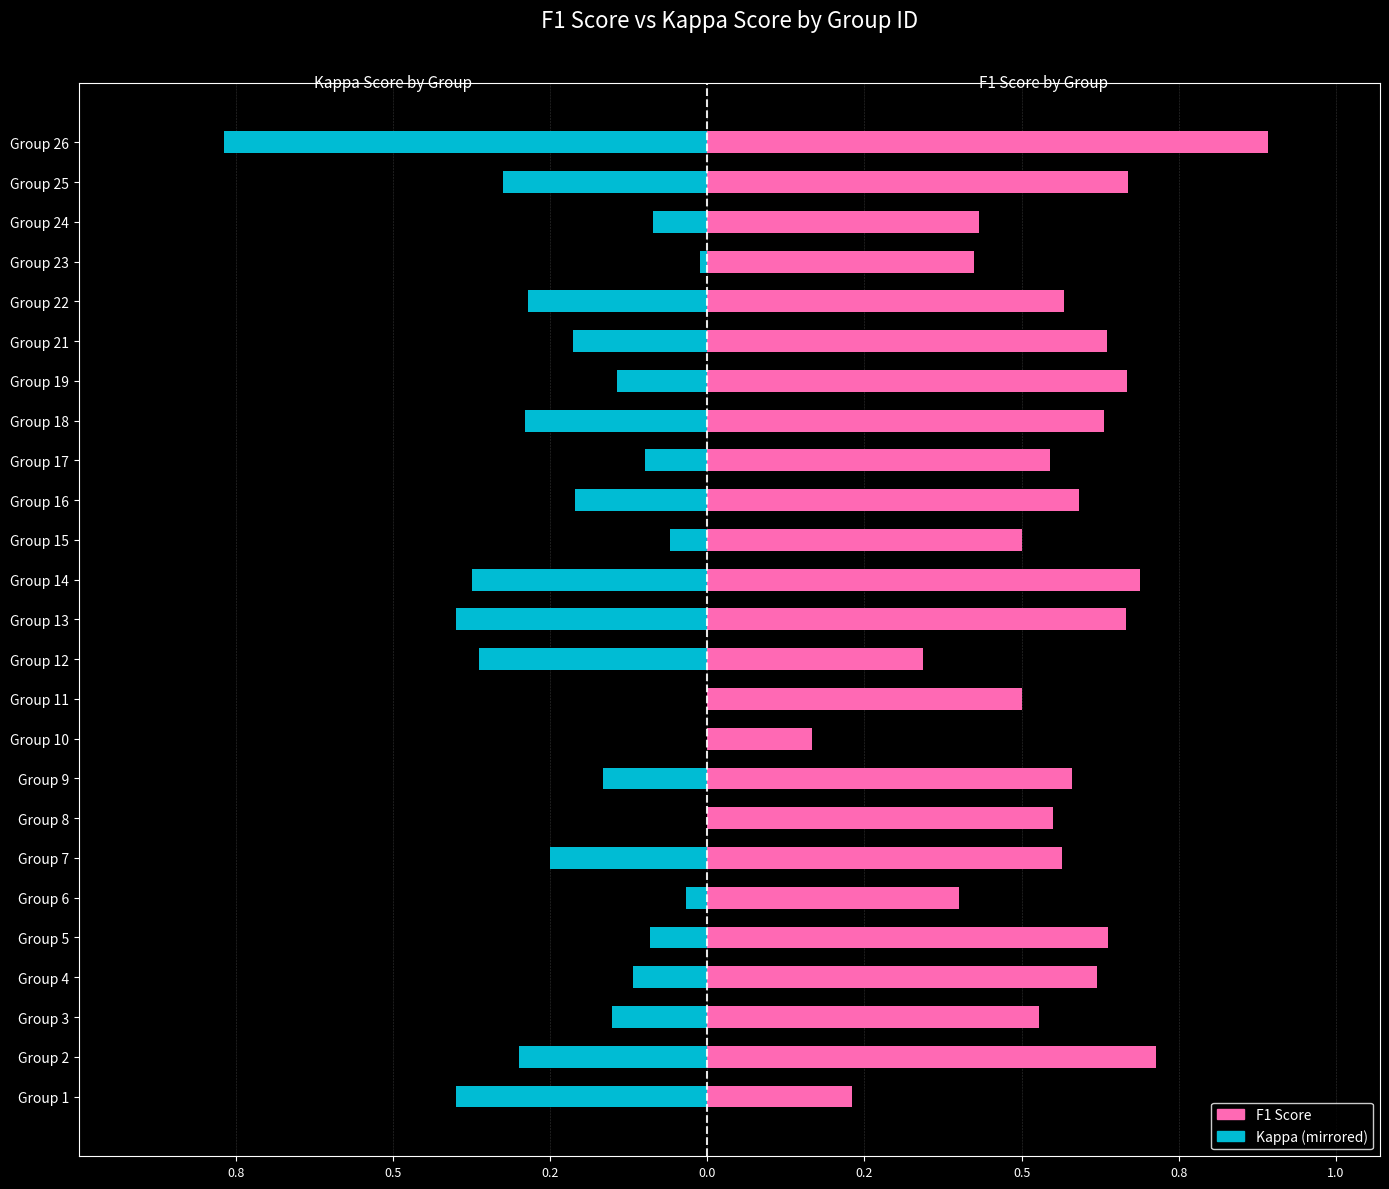

Reading right to left, what are all the values shown in this chart?

f1: 0.9	0.7	0.4	0.4	0.6	0.6	0.7	0.6	0.5	0.6	0.5	0.7	0.7	0.3	0.5	0.2	0.6	0.5	0.6	0.4	0.6	0.6	0.5	0.7	0.2
kappa: -0.8	-0.3	-0.1	-0.0	-0.3	-0.2	-0.1	-0.3	-0.1	-0.2	-0.1	-0.4	-0.4	-0.4	0.0	0.0	-0.2	0.0	-0.2	-0.0	-0.1	-0.1	-0.2	-0.3	-0.4